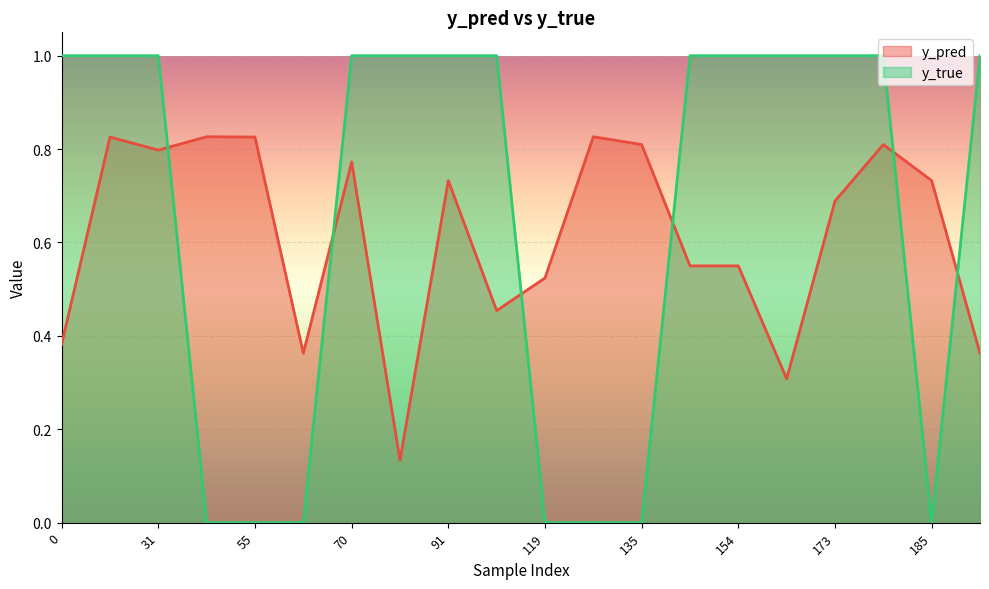

What is the average value of the y_pred series?

0.6